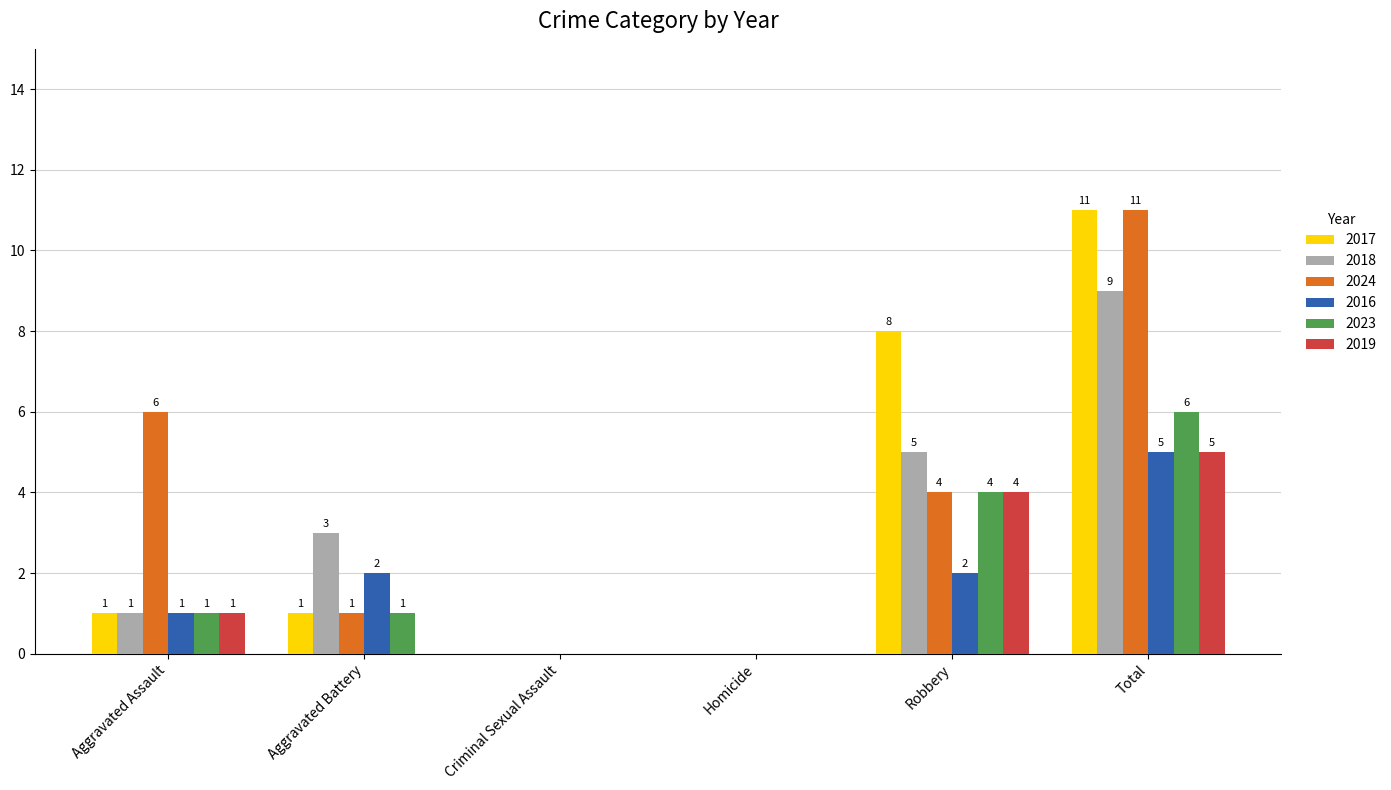

Reading left to right, transcribe all the data shown in this chart.

2017: 1	1	0	0	8	11
2018: 1	3	0	0	5	9
2024: 6	1	0	0	4	11
2016: 1	2	0	0	2	5
2023: 1	1	0	0	4	6
2019: 1	0	0	0	4	5